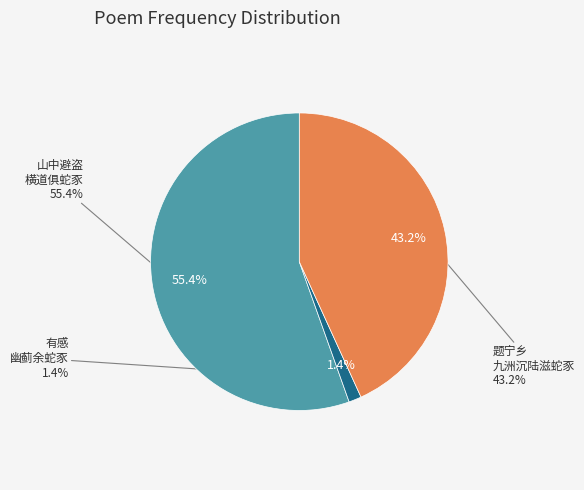

Rank the categories by value from highest to lowest.

山中避盗·横道俱蛇豕, 题宁乡·九洲沉陆滋蛇豕, 有感·幽蓟余蛇豕